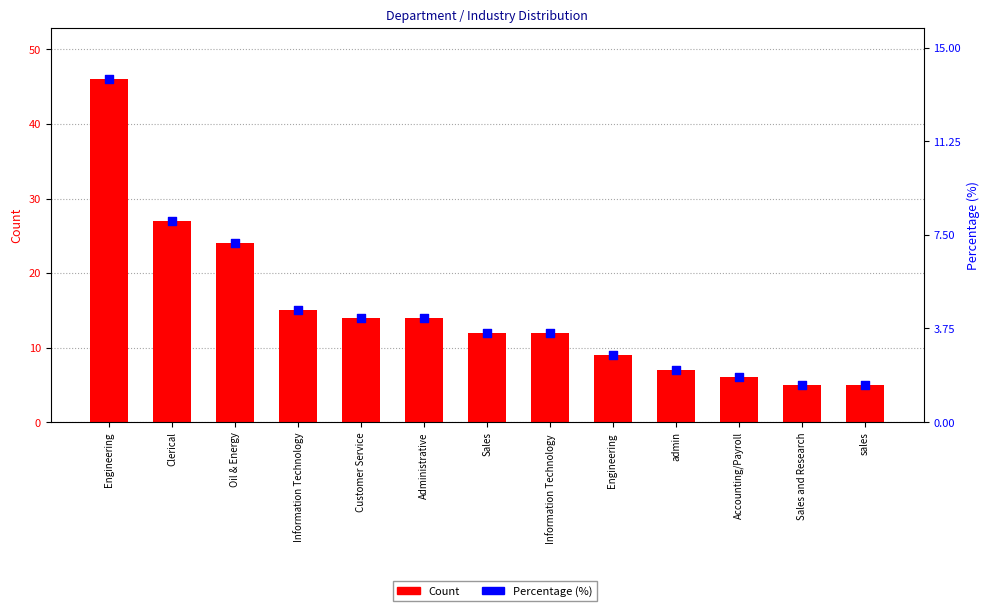

Which series contains the lowest Y value?

Percentage (%)